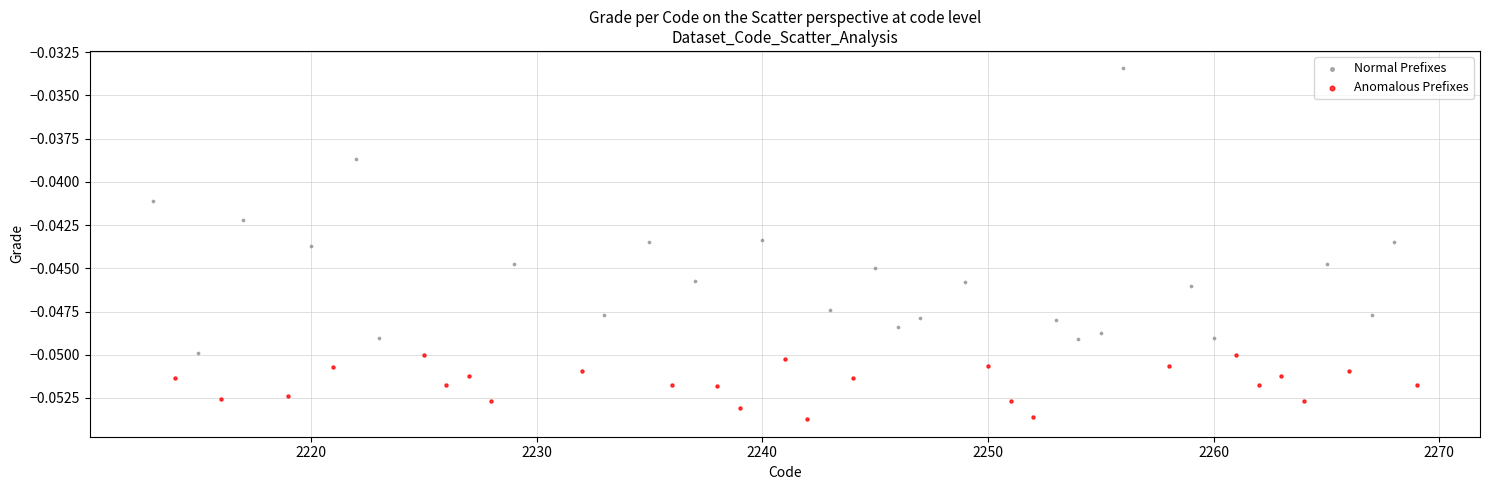

Which series contains the lowest Y value?

Anomalous Prefixes